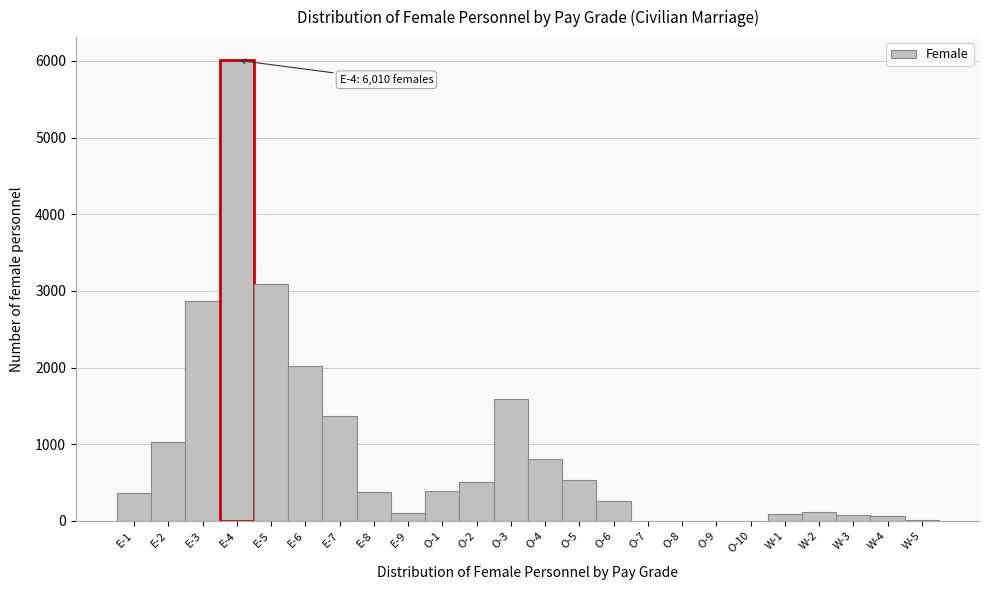

The value at E-5 is 3087. True or false?

True